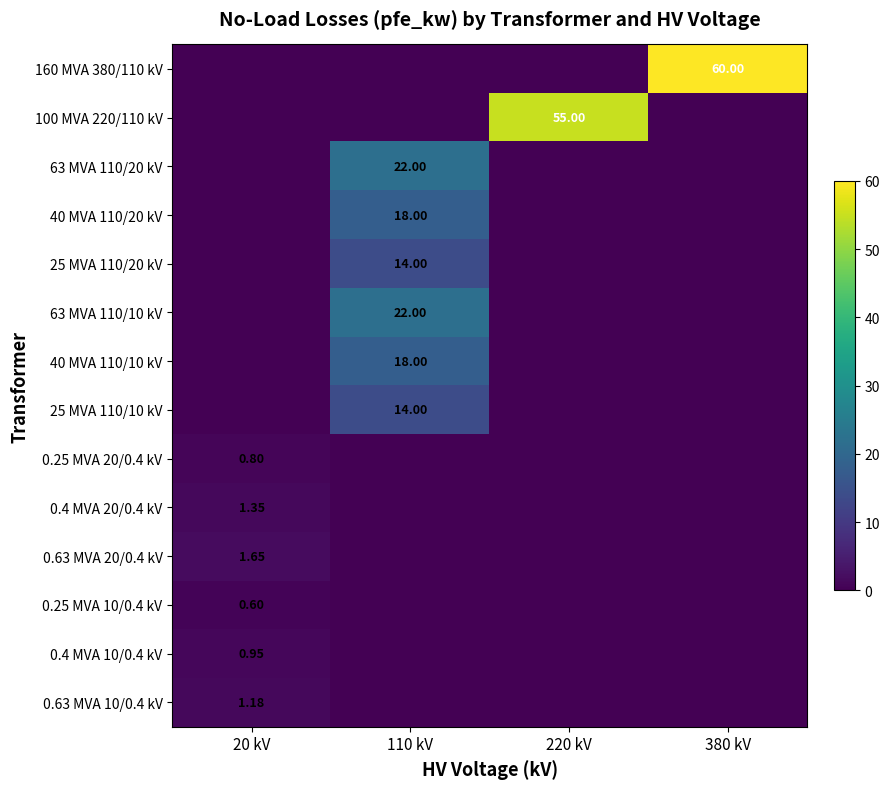

What value does the 40 MVA 110/20 kV series have at 110 kV?

18.0